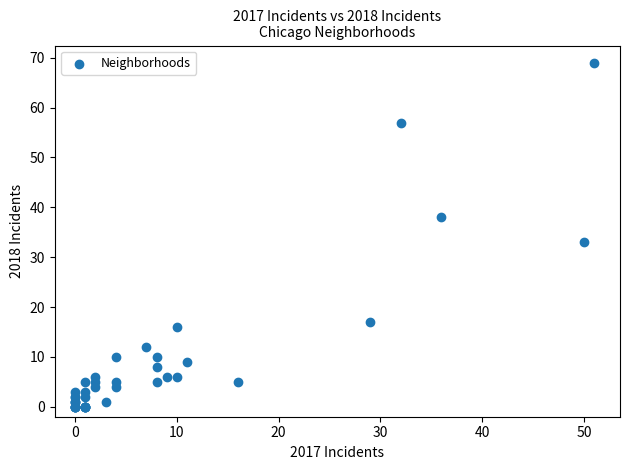

What Y value in the scatter plot is closest to 34?

33